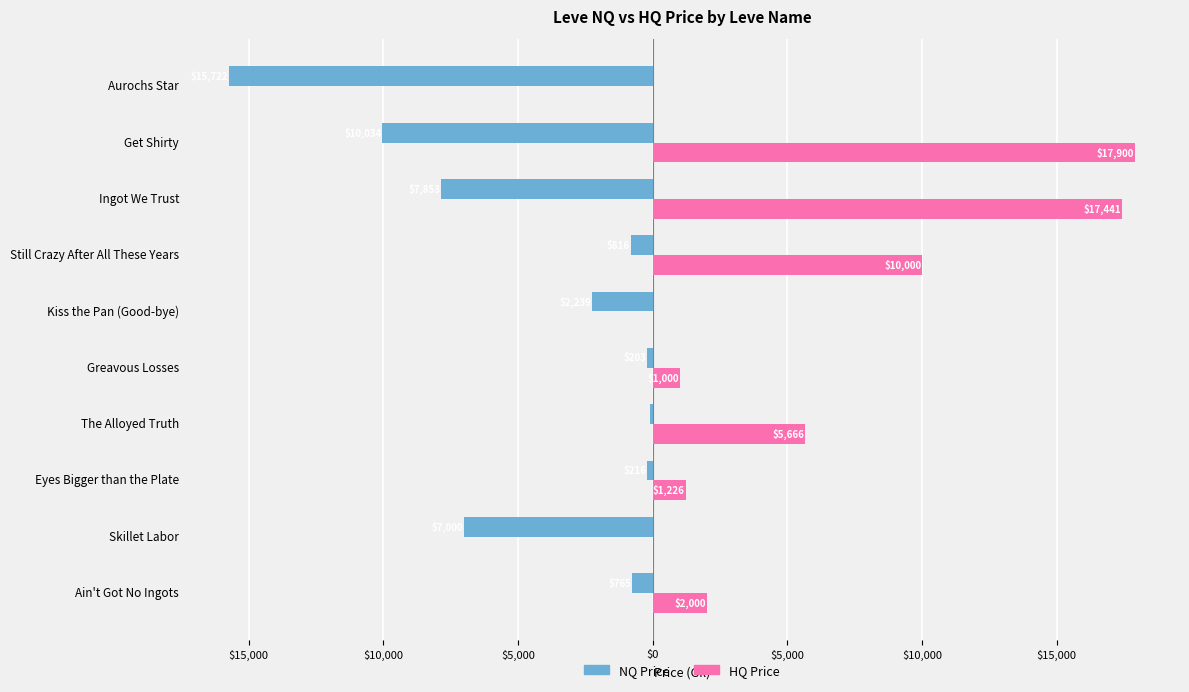

What are all the series names shown in the legend?

NQ Price, HQ Price